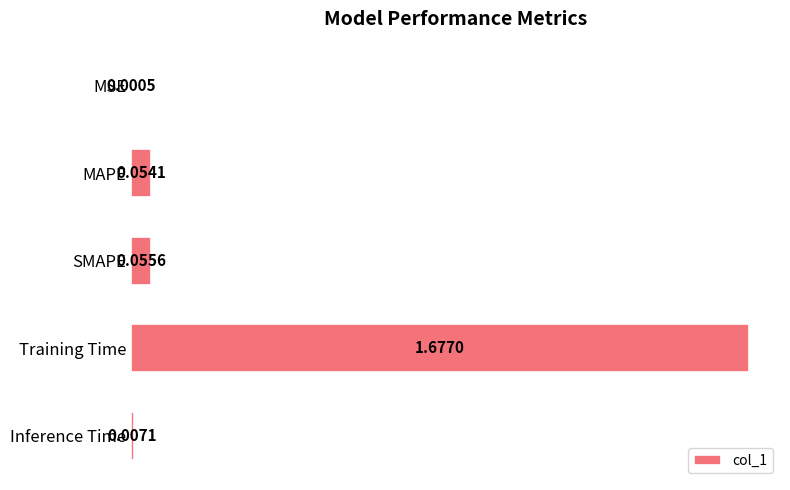

Are the bars horizontal?

Yes